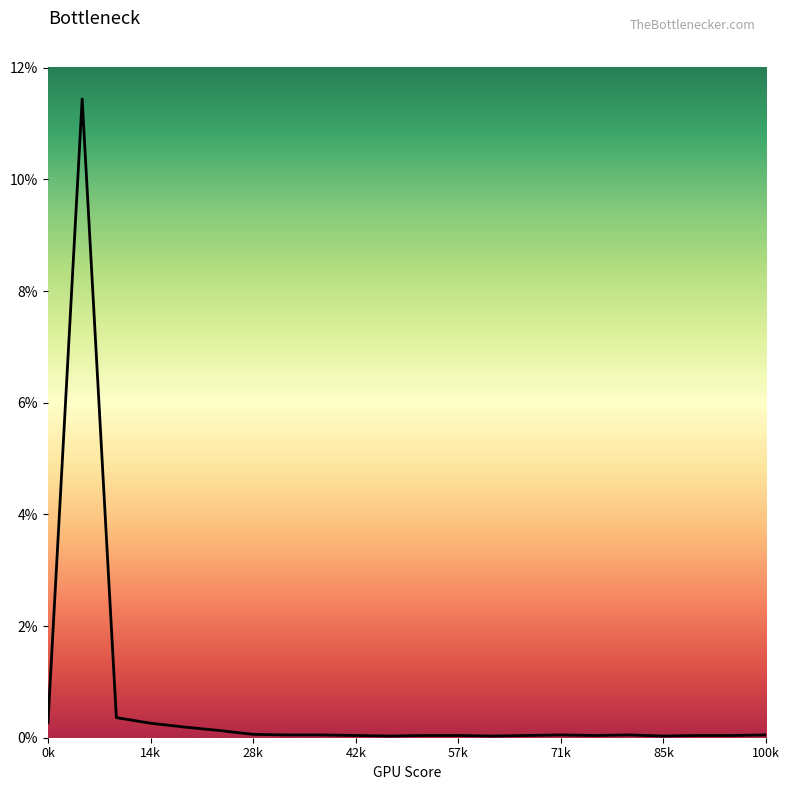

What is the label of the 8th point from the left?

100k